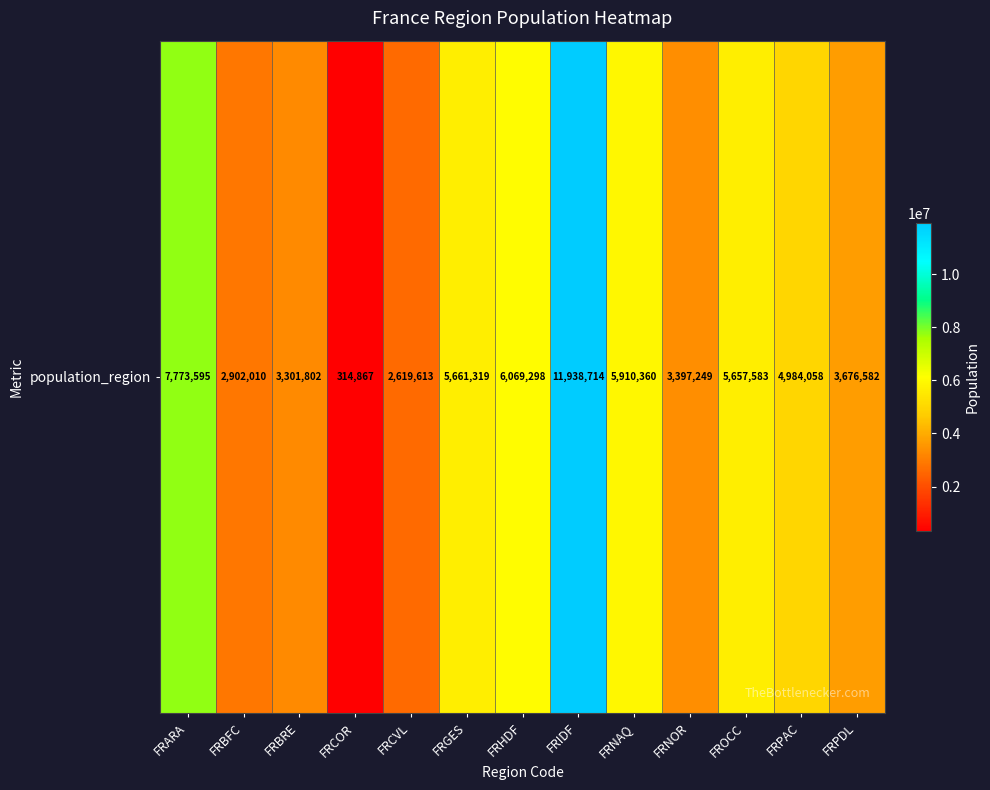

Is it true that the value at FRPAC is 2560328?

False